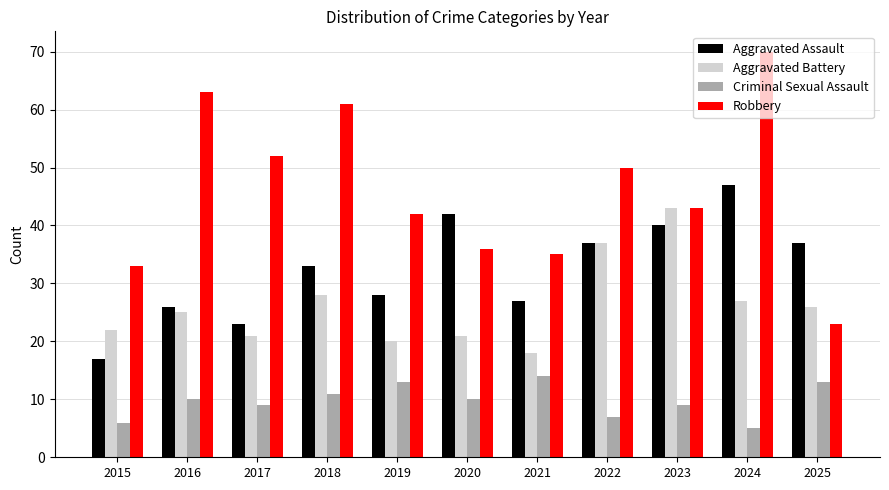

Rank the series by their maximum value, from highest to lowest.

Robbery, Aggravated Assault, Aggravated Battery, Criminal Sexual Assault